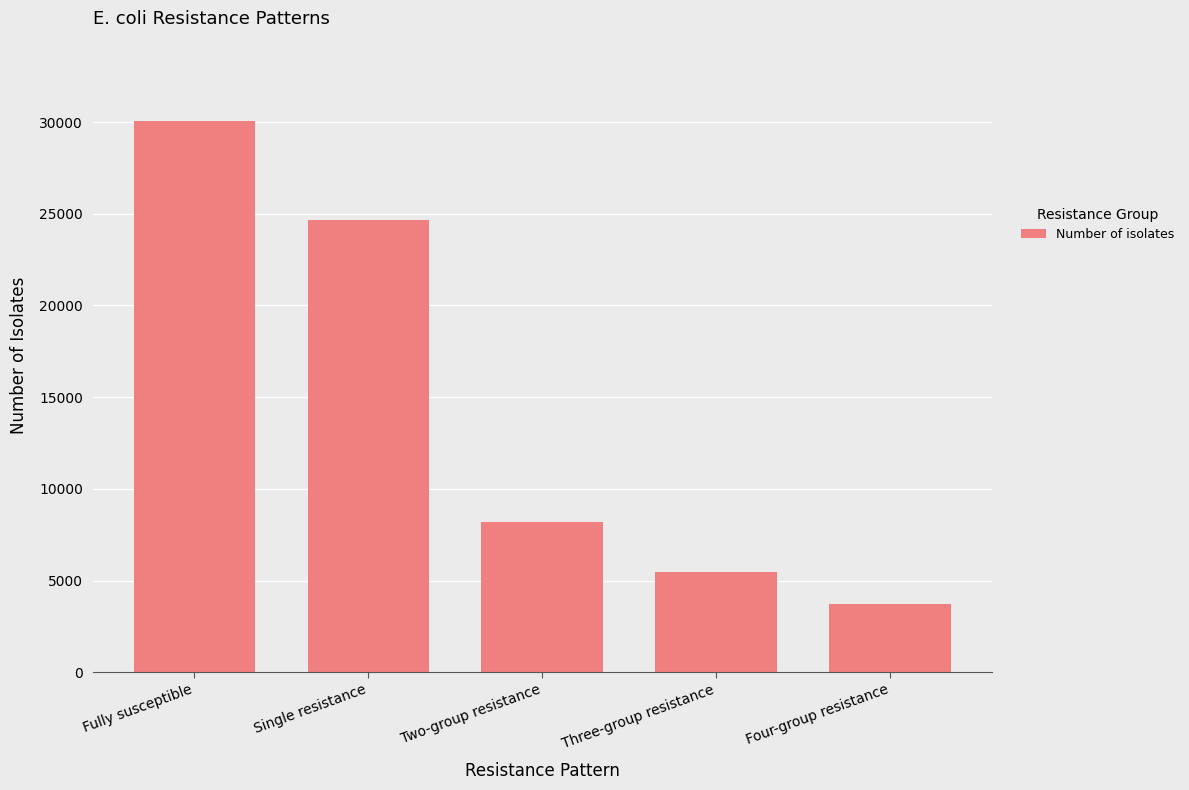

What position from the right is Four-group resistance?

1